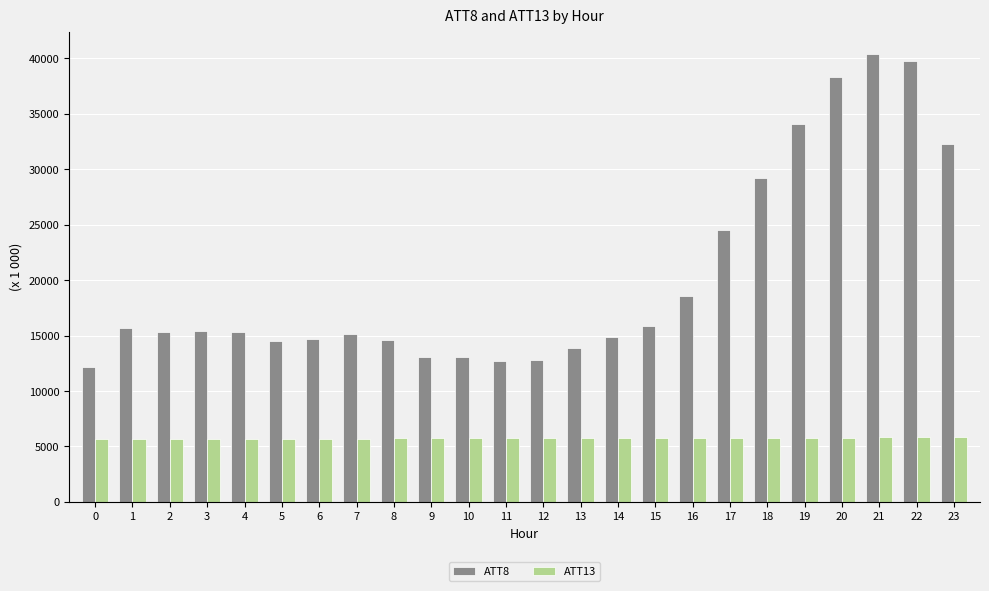

The value of ATT8 at 7 is 15100.0. True or false?

True